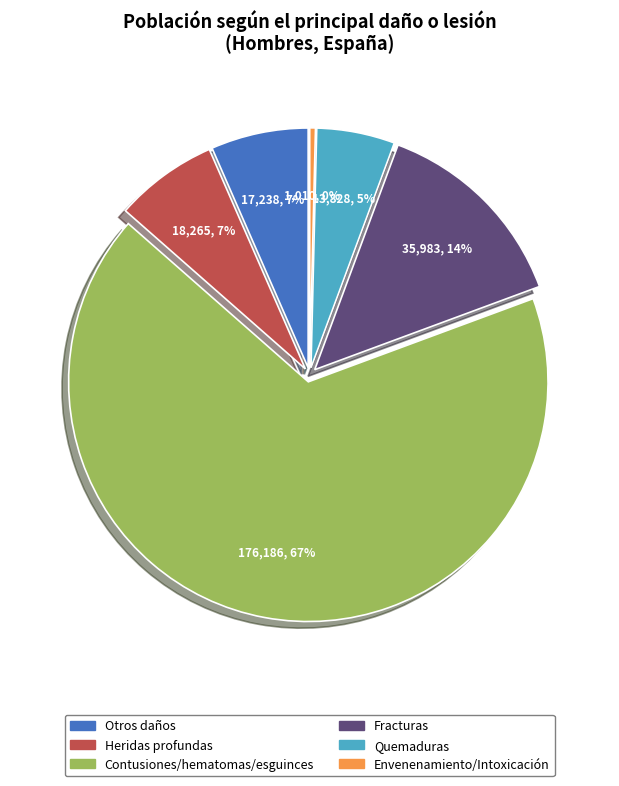

To the nearest percent, what is the average slice percentage?

17%